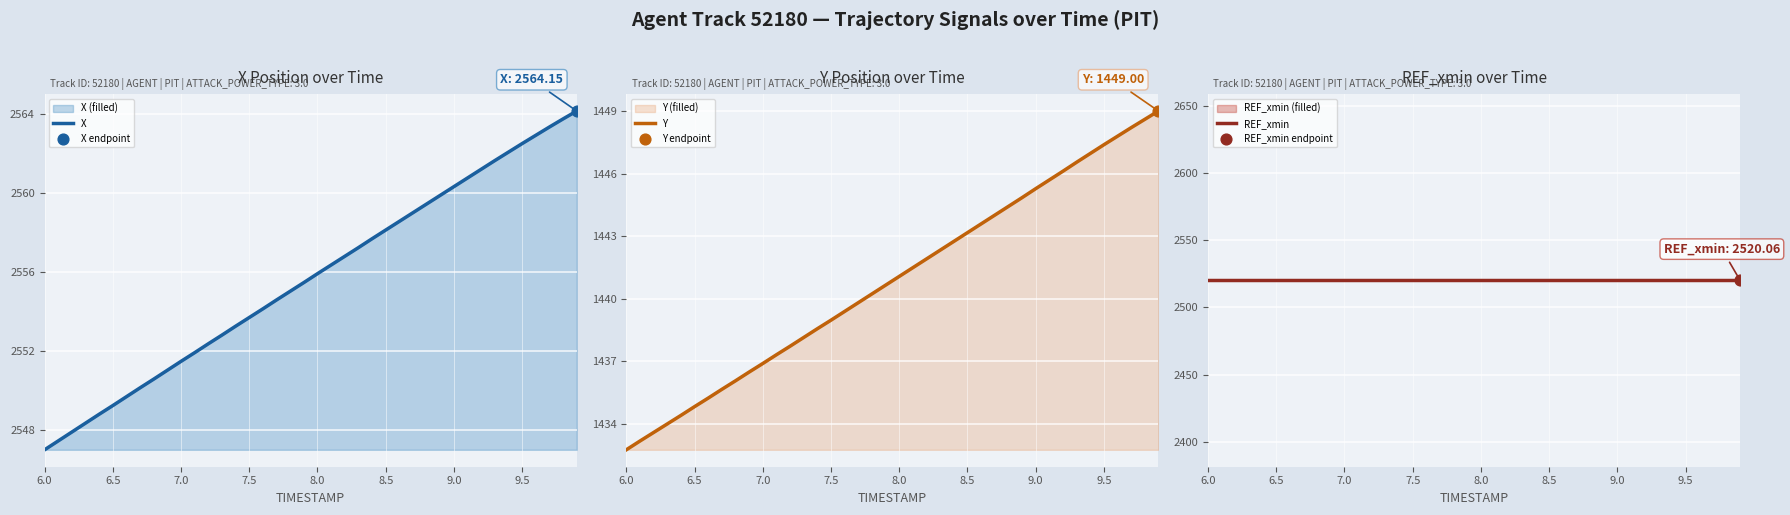

What is the maximum value for X?

2564.2